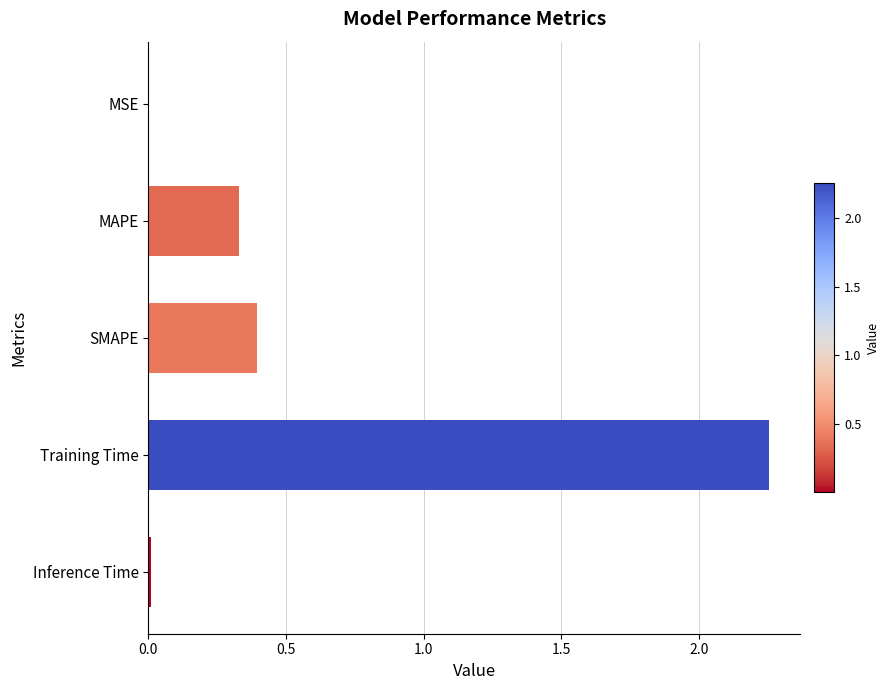

What is the average value?

0.6